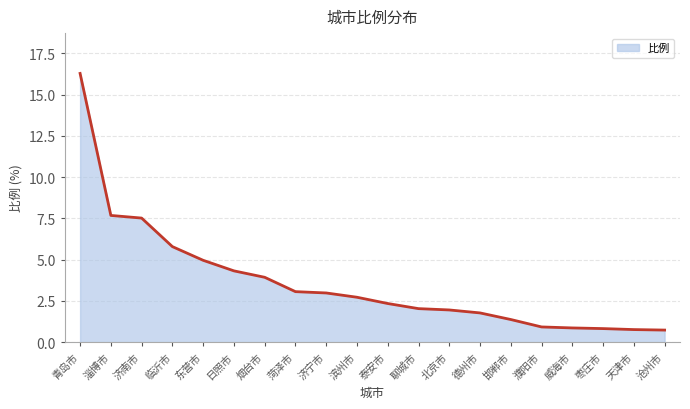

What is the difference between the second highest and second lowest values?

6.9